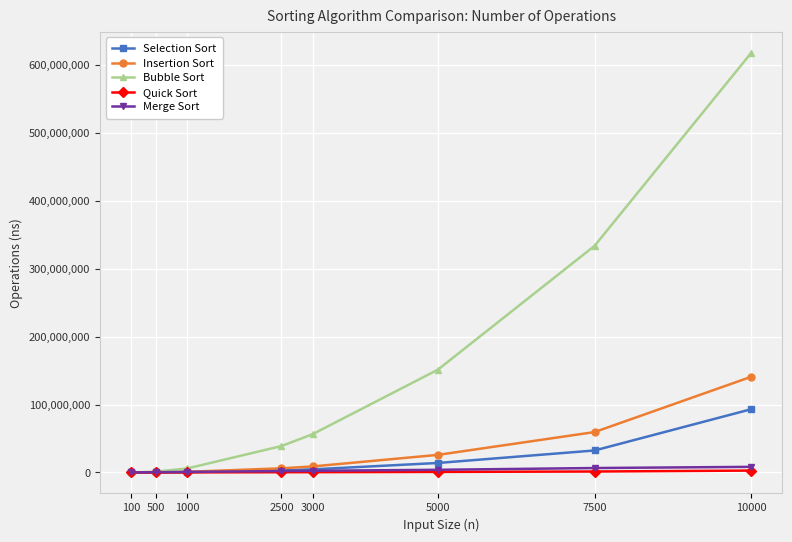

Which label corresponds to the largest value in the chart?

10000